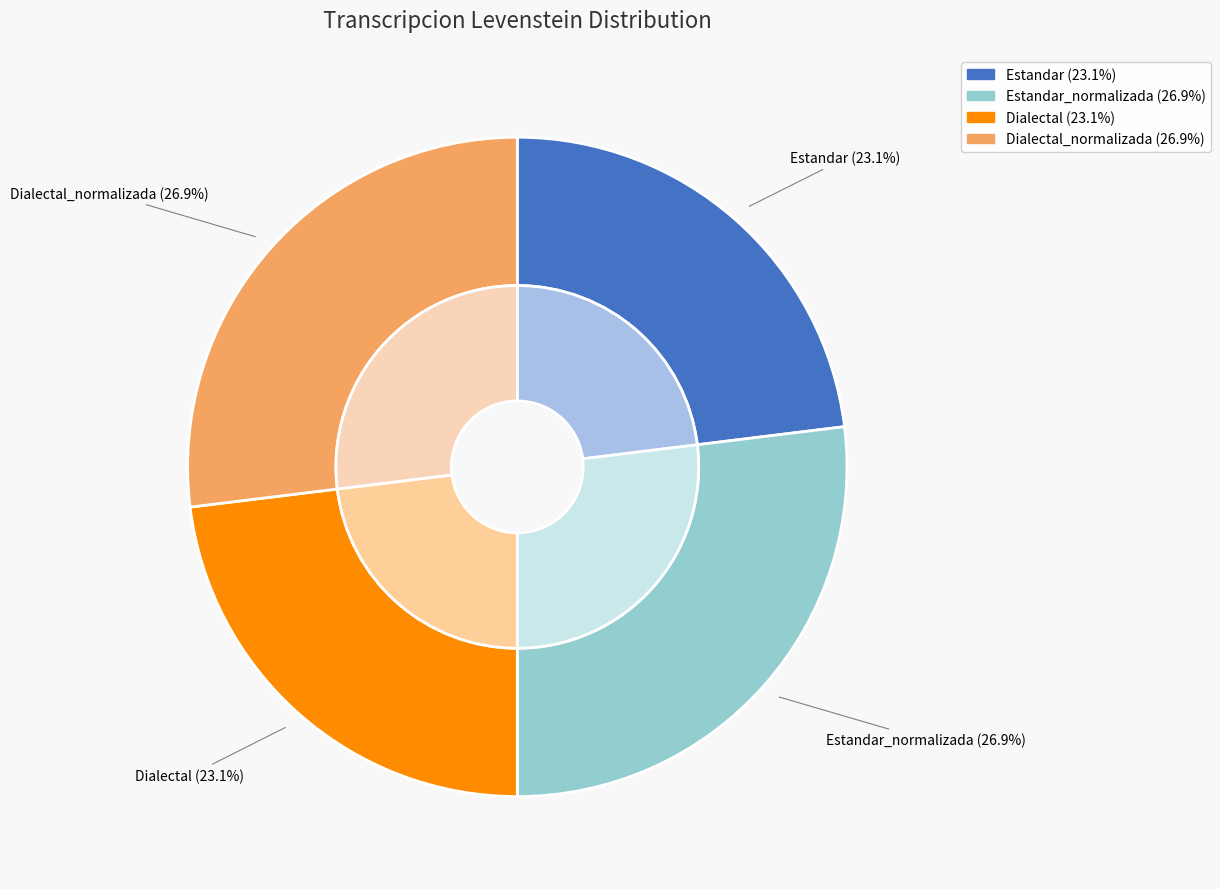

What is the ratio of the value at Dialectal_normalizada to the value at Estandar?

1.2